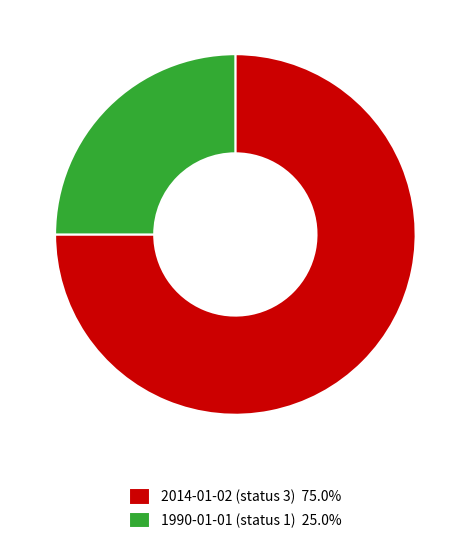

Is 1990-01-01 (status 1) 25.0% the majority of the pie?

No